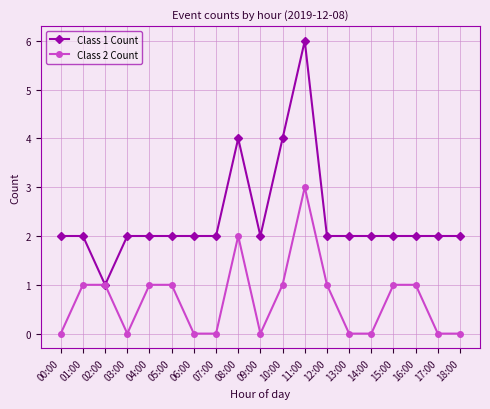

True or false: Class 1 Count has more than 1 points higher than both neighbors.

True